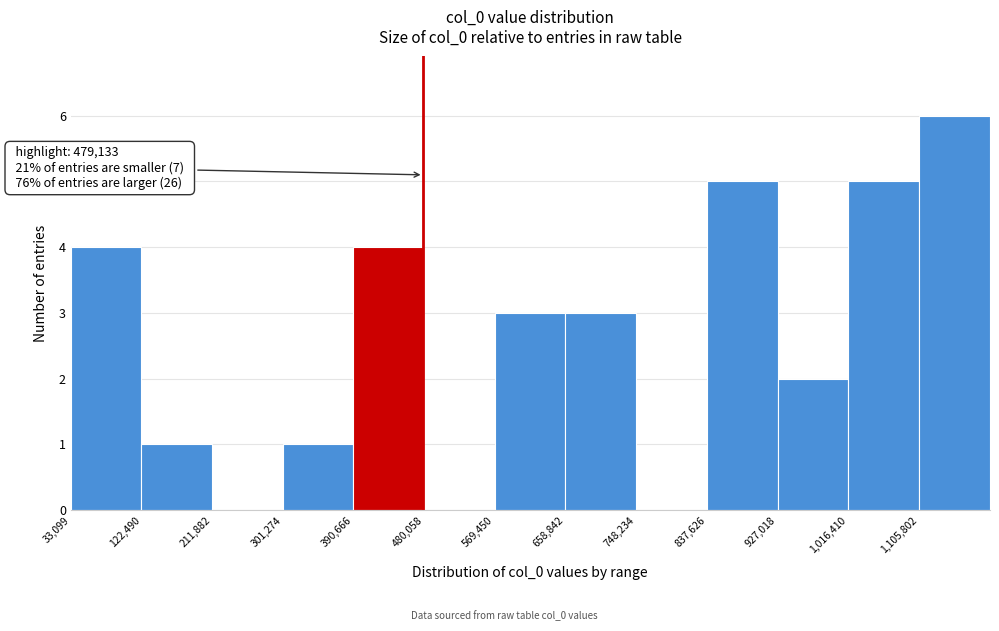

Which range on the x-axis has the tallest bar?

1110000 to 1200000